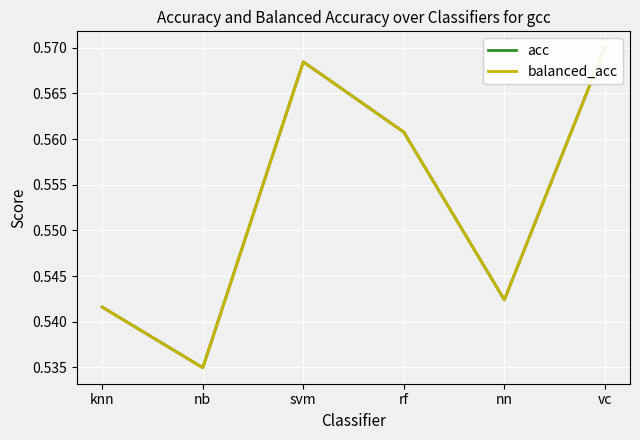

Reading right to left, extract all data points from this chart.

acc: 0.6	0.5	0.6	0.6	0.5	0.5
balanced_acc: 0.6	0.5	0.6	0.6	0.5	0.5